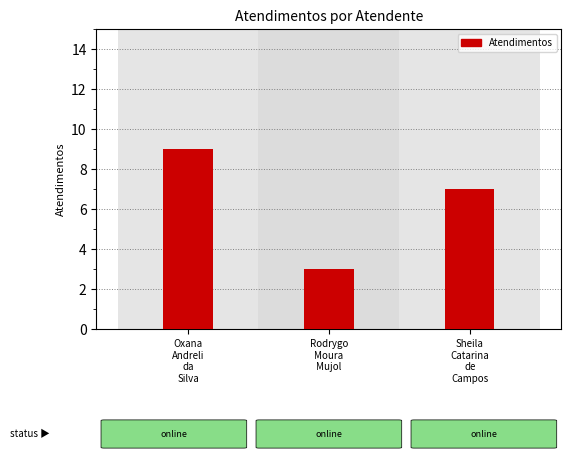

Are the bars horizontal?

No